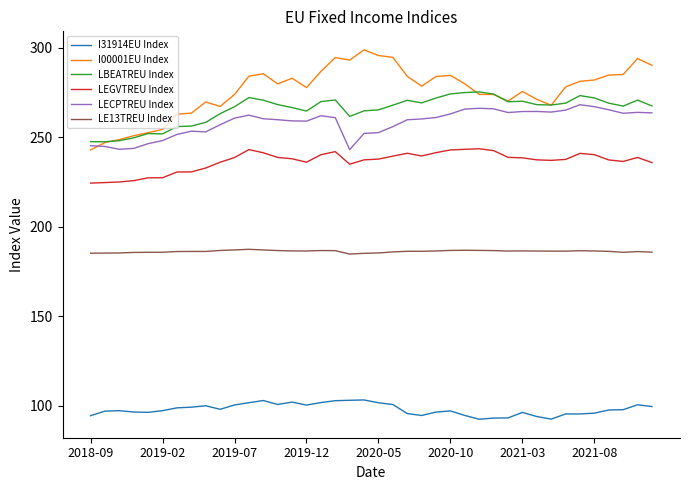

Is this an area chart (filled region under the line)?

No